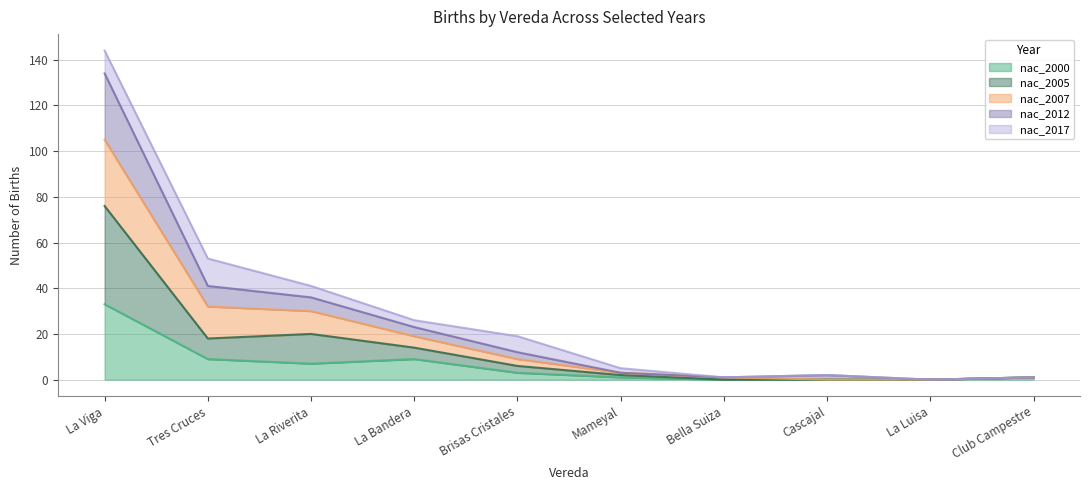

How many lines are shown in the chart?

5